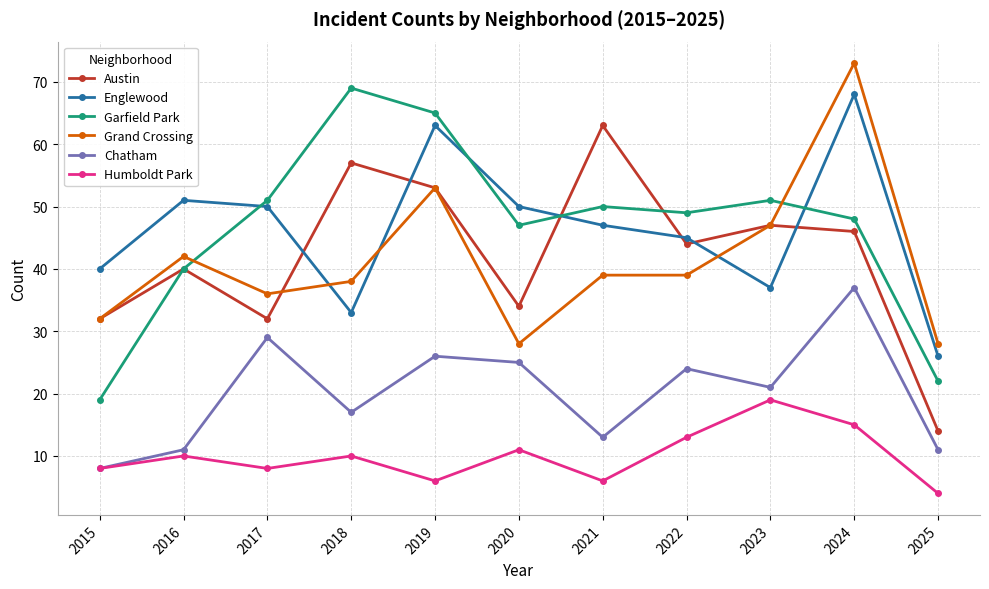

At which category is the sum across all series the highest?

2024